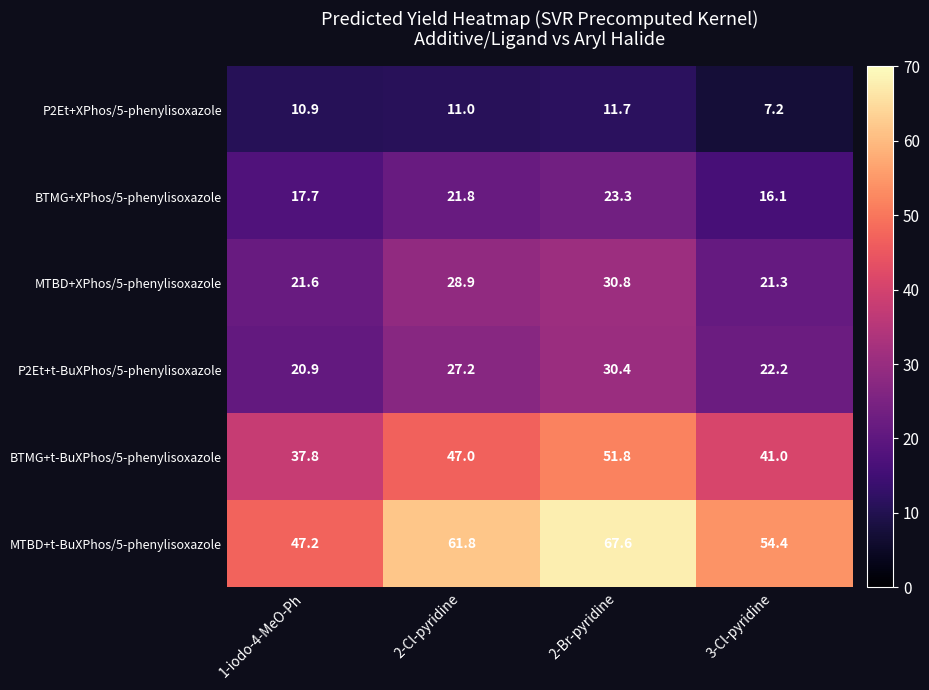

Between 2-Cl-pyridine and 2-Br-pyridine, which series saw the biggest shift?

MTBD+t-BuXPhos/5-phenylisoxazole